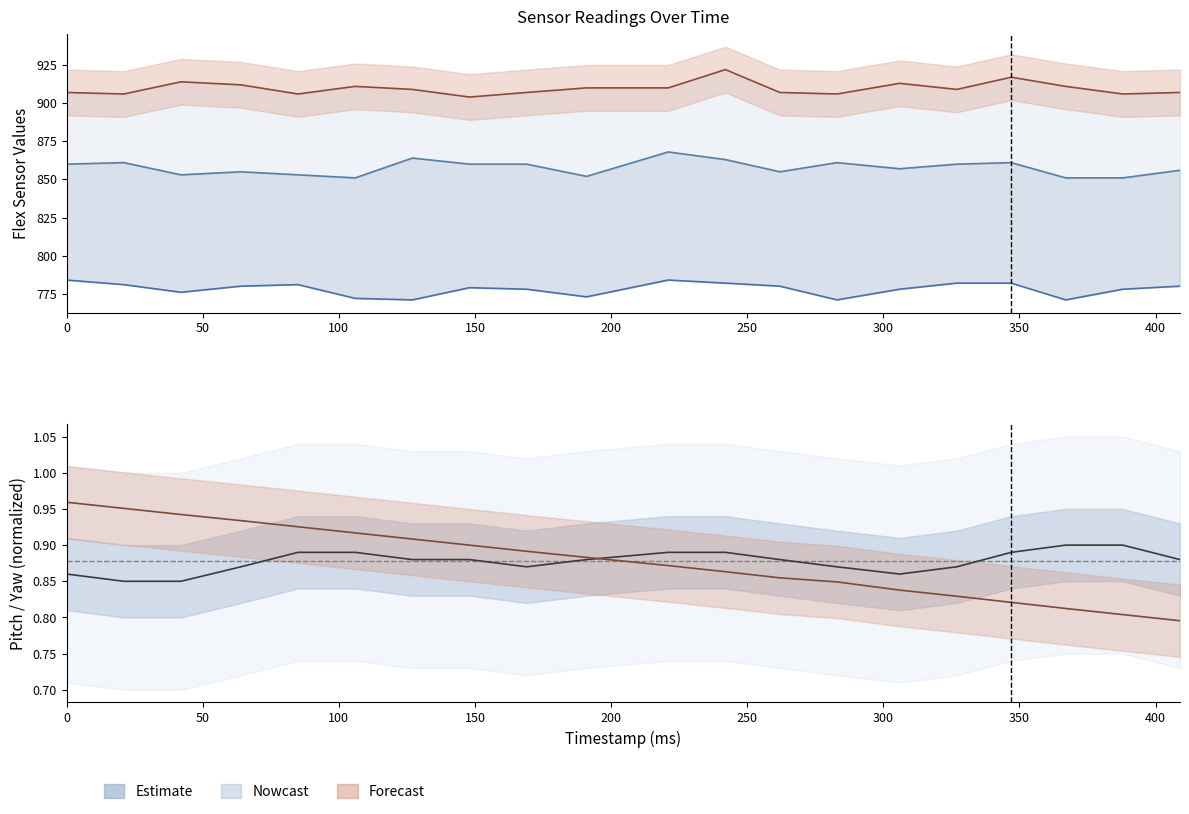

Reading right to left, what are all the values shown in this chart?

flex2: 780.0	778.0	771.0	782.0	782.0	778.0	771.0	780.0	782.0	784.0	773.0	778.0	779.0	771.0	772.0	781.0	780.0	776.0	781.0	784.0
flex3: 856.0	851.0	851.0	861.0	860.0	857.0	861.0	855.0	863.0	868.0	852.0	860.0	860.0	864.0	851.0	853.0	855.0	853.0	861.0	860.0
flex5: 907.0	906.0	911.0	917.0	909.0	913.0	906.0	907.0	922.0	910.0	910.0	907.0	904.0	909.0	911.0	906.0	912.0	914.0	906.0	907.0
pitch: 0.9	0.9	0.9	0.9	0.9	0.9	0.9	0.9	0.9	0.9	0.9	0.9	0.9	0.9	0.9	0.9	0.9	0.8	0.8	0.9
yaw (scaled): 0.8	0.8	0.8	0.8	0.8	0.8	0.8	0.9	0.9	0.9	0.9	0.9	0.9	0.9	0.9	0.9	0.9	0.9	1.0	1.0